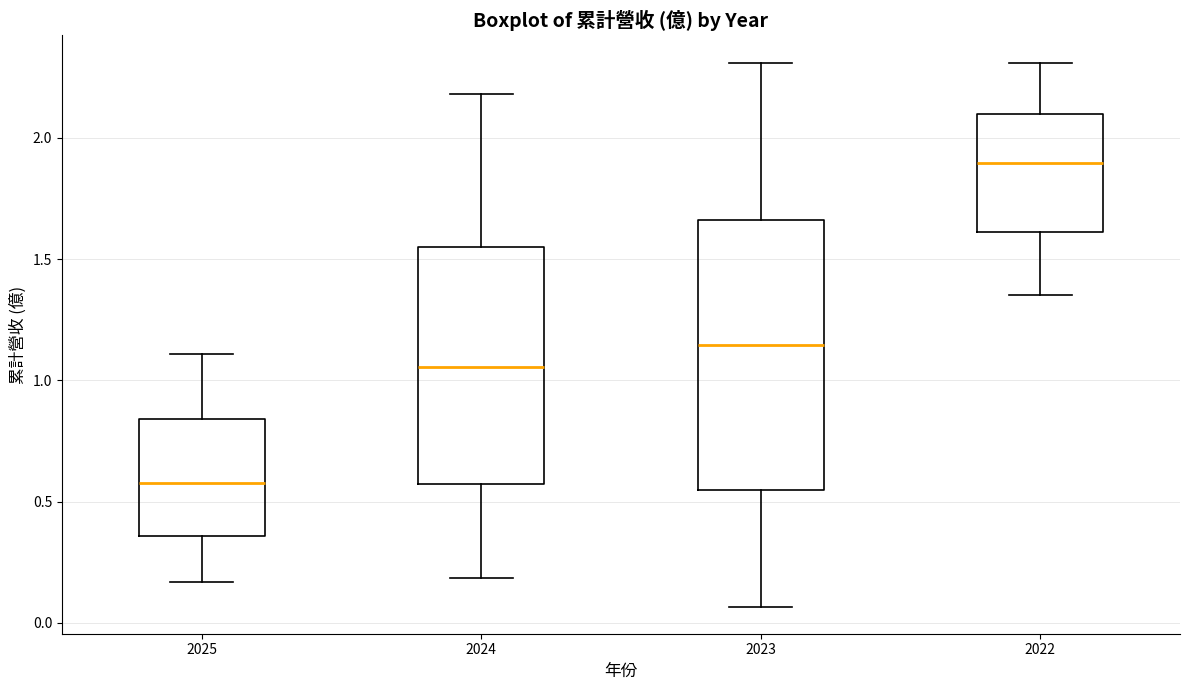

Where is the upper edge of the box at x = 2025 on the y-axis? The values are not printed on the chart, so give them approximately, as read against the axis.

0.85